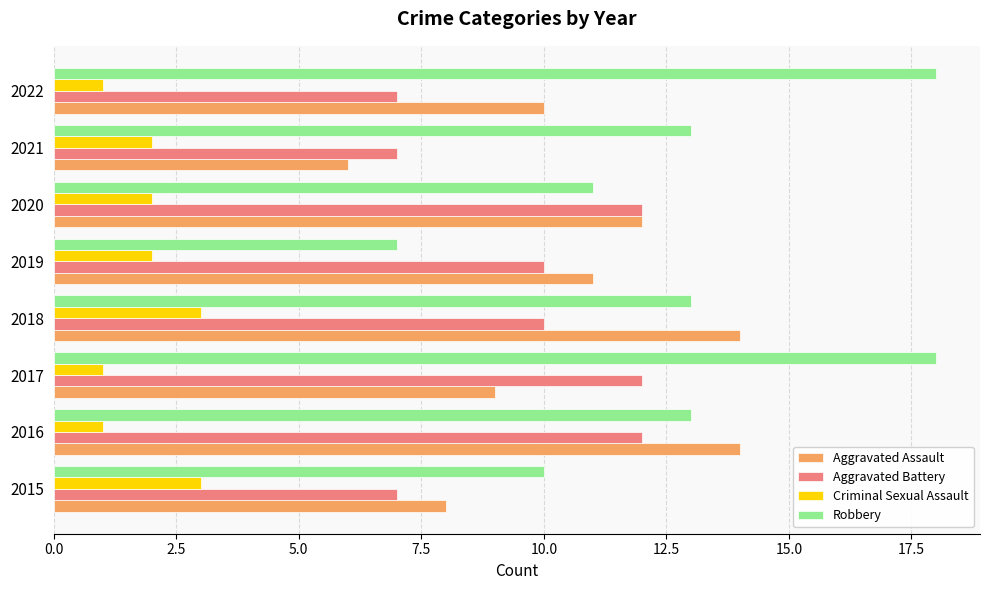

How many data points does each series have?

8